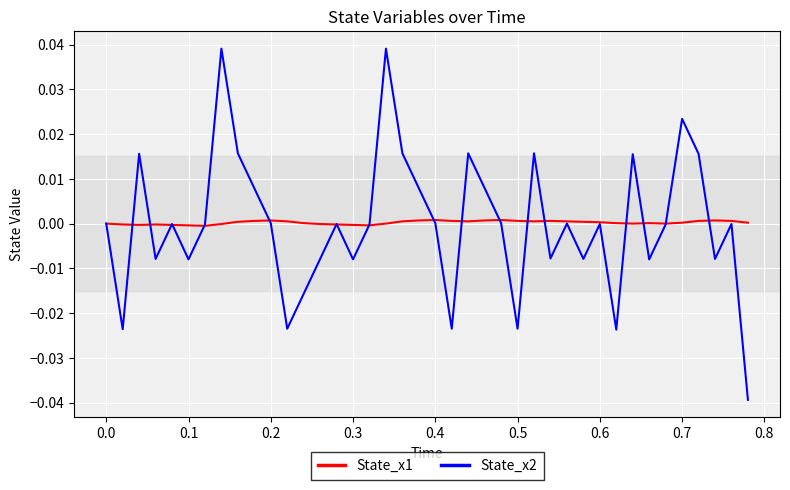

Which series has the widest spread of values?

State_x2